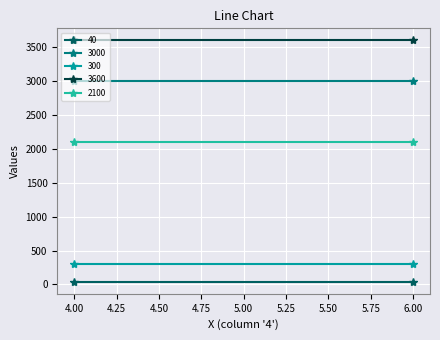

At 4, list the series in order from largest to smallest.

3600, 3000, 2100, 300, 40